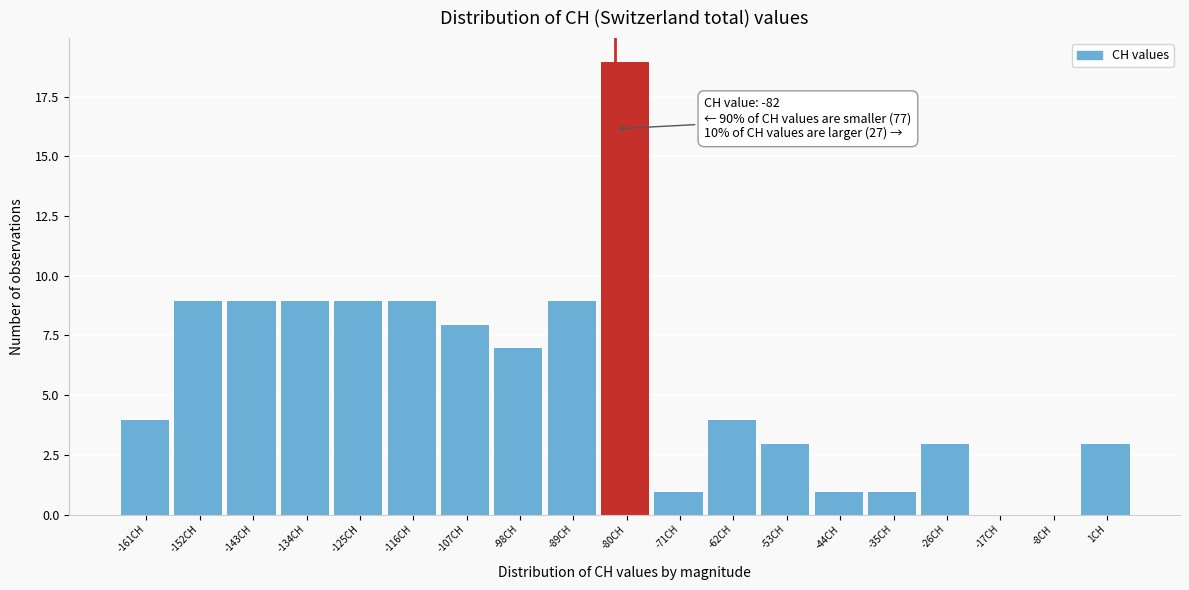

Which range on the x-axis has the tallest bar?

-84 to -76